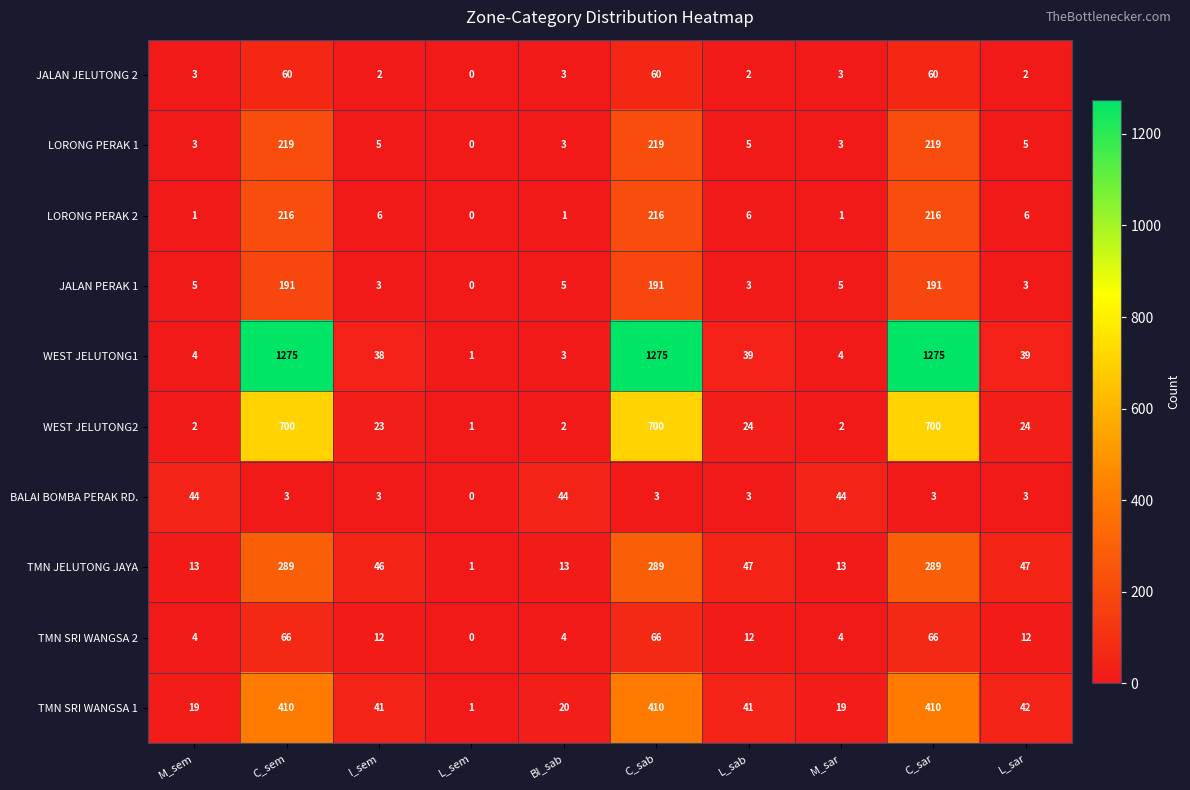

At how many categories does at least one series exceed 426?

3